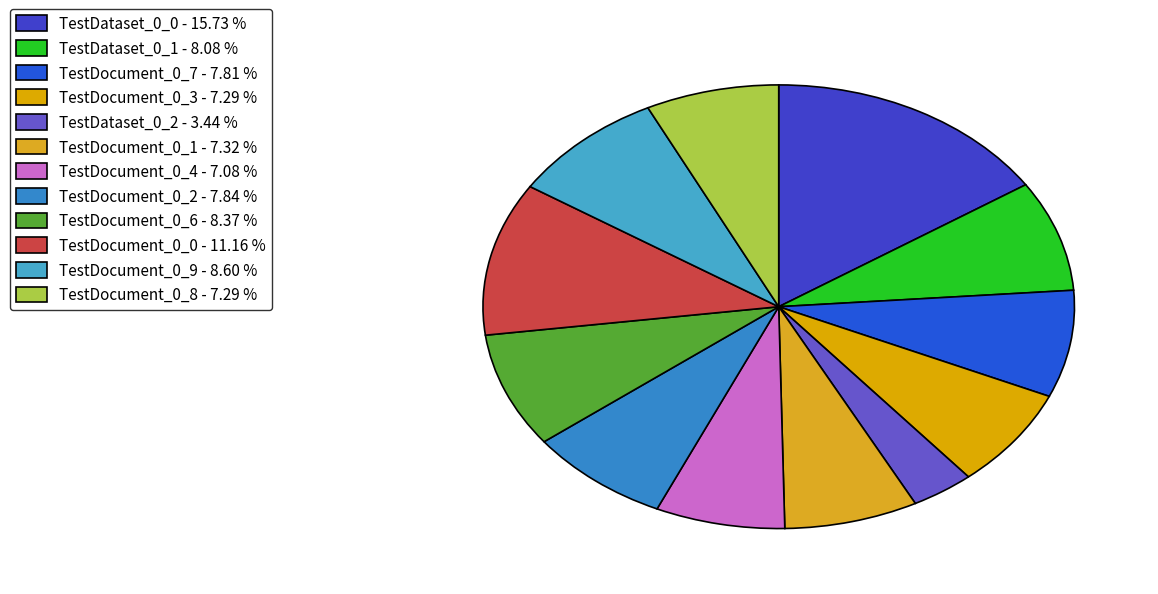

What is the largest slice in the pie chart?

TestDataset_0_0